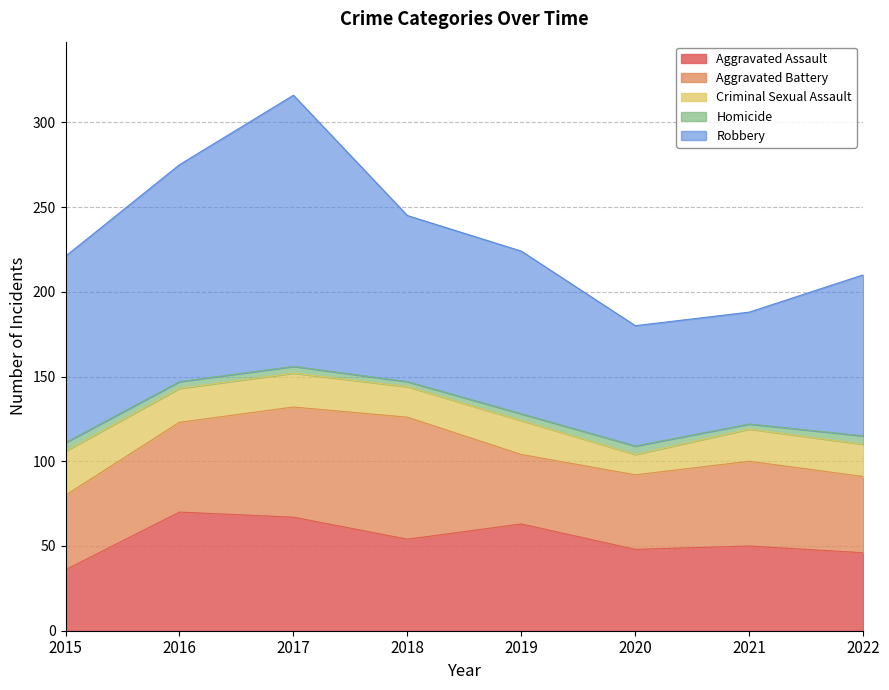

Which series changed the most between 2017 and 2018?

Robbery